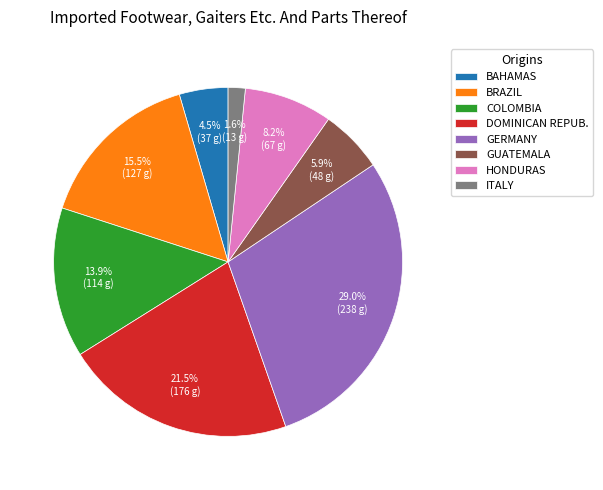

Approximately how many times larger is the value at BRAZIL compared to HONDURAS?

1.9